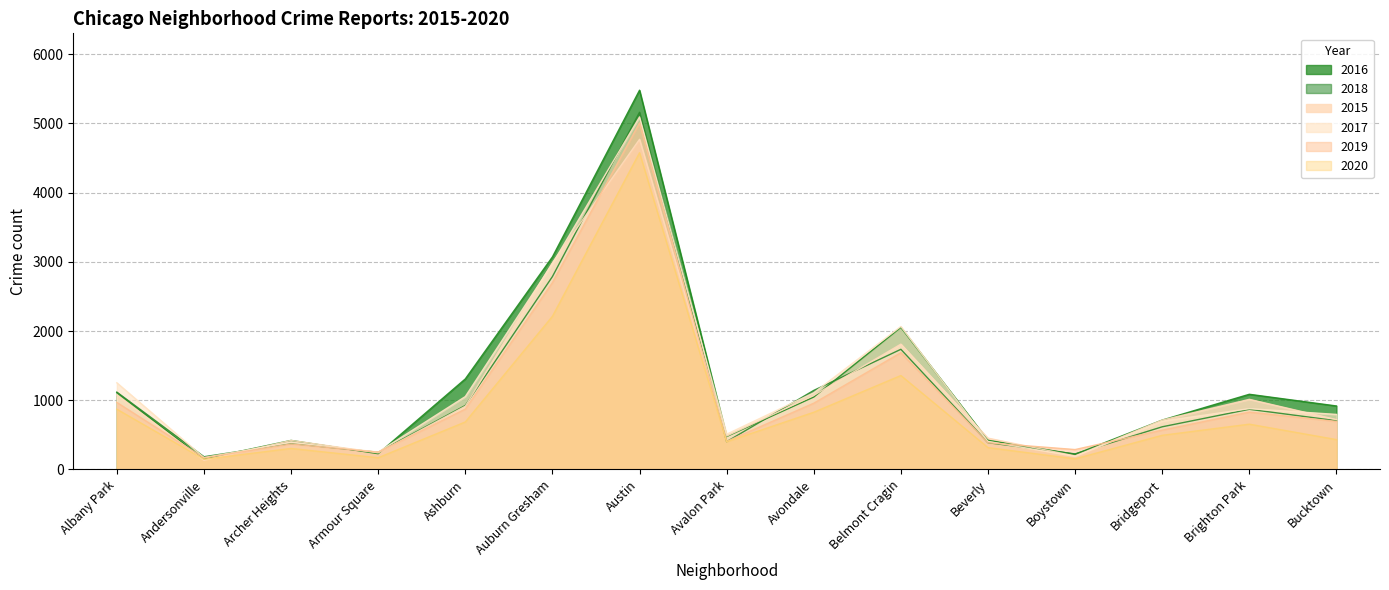

Which has a higher value, Avondale or Avalon Park?

Avondale